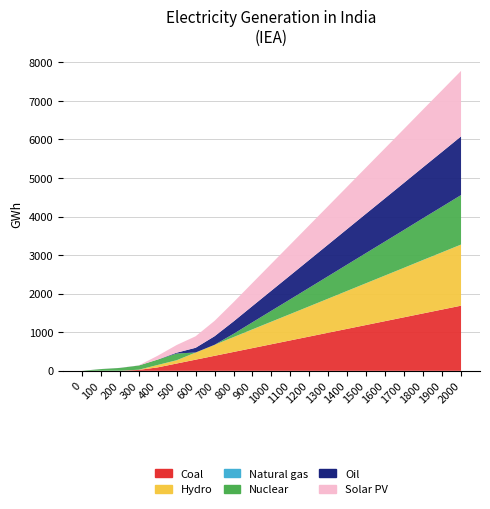

Reading left to right, extract all data points from this chart.

Coal: 0=0.0	100=0.9	200=0.8	300=23.8	400=89.3	500=189.3	600=289.3	700=389.3	800=489.3	900=589.3	1000=689.3	1100=789.3	1200=889.3	1300=989.3	1400=1089.3	1500=1189.3	1600=1289.3	1700=1389.3	1800=1489.3	1900=1589.3	2000=1689.3
Hydro: 0=0.0	100=0.5	200=0.7	300=3.4	400=62.1	500=84.1	600=184.1	700=284.1	800=384.1	900=484.1	1000=584.1	1100=684.1	1200=784.1	1300=884.1	1400=984.1	1500=1084.1	1600=1184.1	1700=1284.1	1800=1384.1	1900=1484.1	2000=1584.1
Natural gas: 0=0.0	100=1.0	200=1.6	300=1.6	400=0.6	500=1.6	600=1.0	700=0.7	800=2.6	900=3.3	1000=2.5	1100=1.1	1200=0.9	1300=0.9	1400=1.2	1500=1.4	1600=0.8	1700=0.9	1800=3.0	1900=1.5	2000=2.2
Nuclear: 0=0.0	100=42.0	200=70.9	300=108.2	400=139.9	500=173.4	600=0.9	700=1.1	800=83.0	900=183.0	1000=283.0	1100=383.0	1200=483.0	1300=583.0	1400=683.0	1500=783.0	1600=883.0	1700=983.0	1800=1083.0	1900=1183.0	2000=1283.0
Oil: 0=0.0	100=1.1	200=1.5	300=0.8	400=0.6	500=22.0	600=122.0	700=222.0	800=322.0	900=422.0	1000=522.0	1100=622.0	1200=722.0	1300=822.0	1400=922.0	1500=1022.0	1600=1122.0	1700=1222.0	1800=1322.0	1900=1422.0	2000=1522.0
Solar PV: 0=0.0	100=0.4	200=0.7	300=3.0	400=98.6	500=198.6	600=298.6	700=398.6	800=498.6	900=598.6	1000=698.6	1100=798.6	1200=898.6	1300=998.6	1400=1098.6	1500=1198.6	1600=1298.6	1700=1398.6	1800=1498.6	1900=1598.6	2000=1698.6